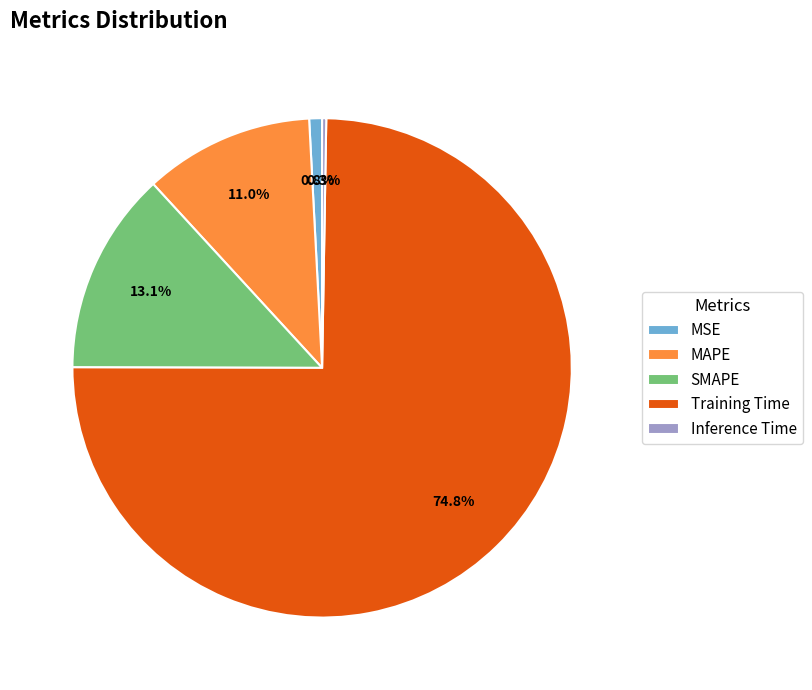

Is the sum of MSE and SMAPE greater than half?

No